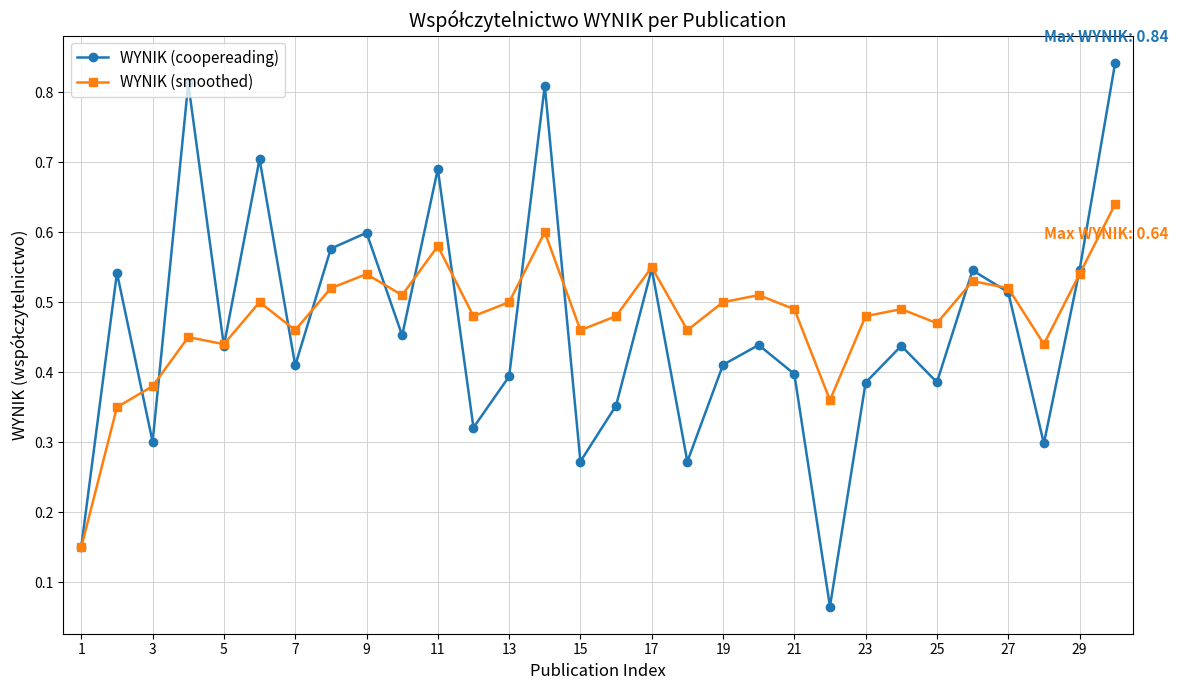

How many interior local valleys does the WYNIK (smoothed) series have?

9